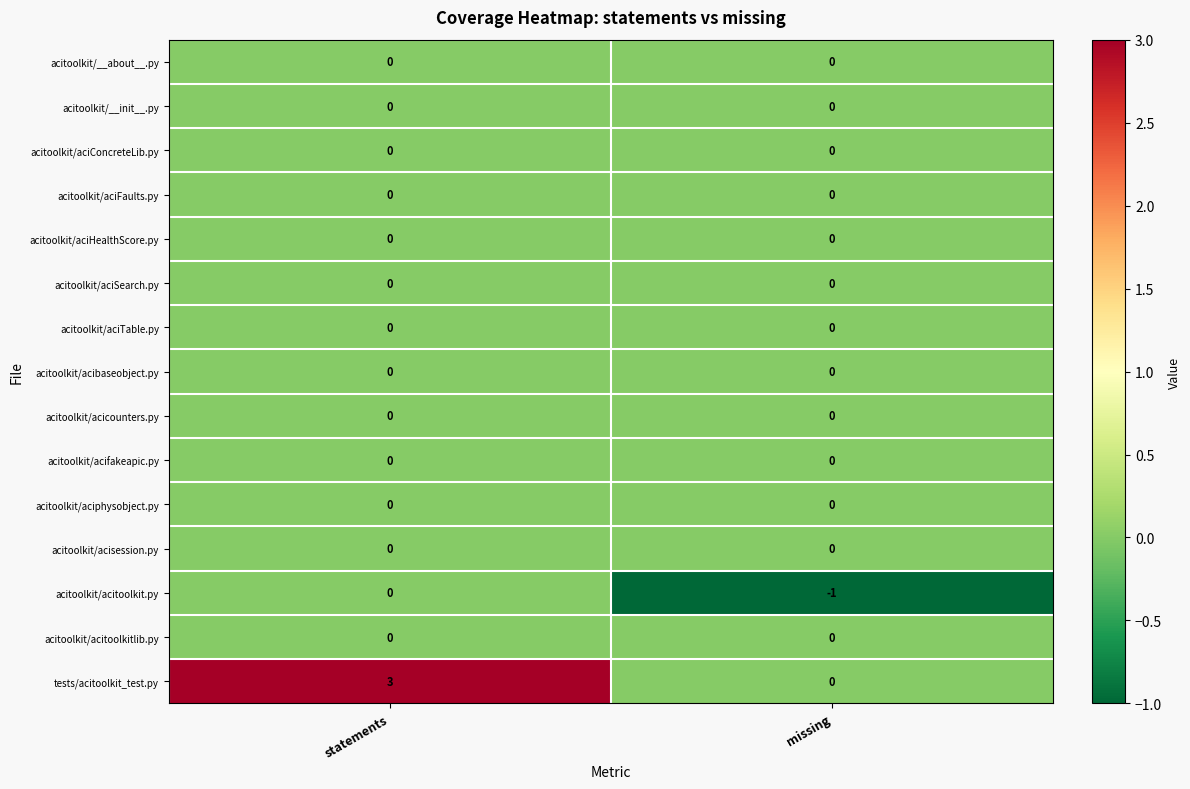

What is the total value across all series at missing?

-1